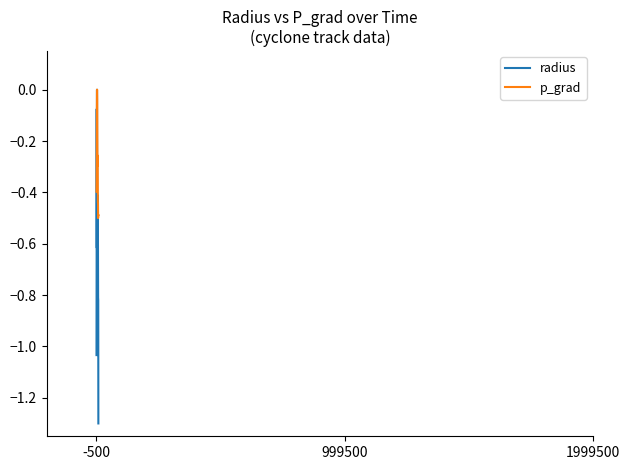

Which series has the largest range (max minus min)?

radius